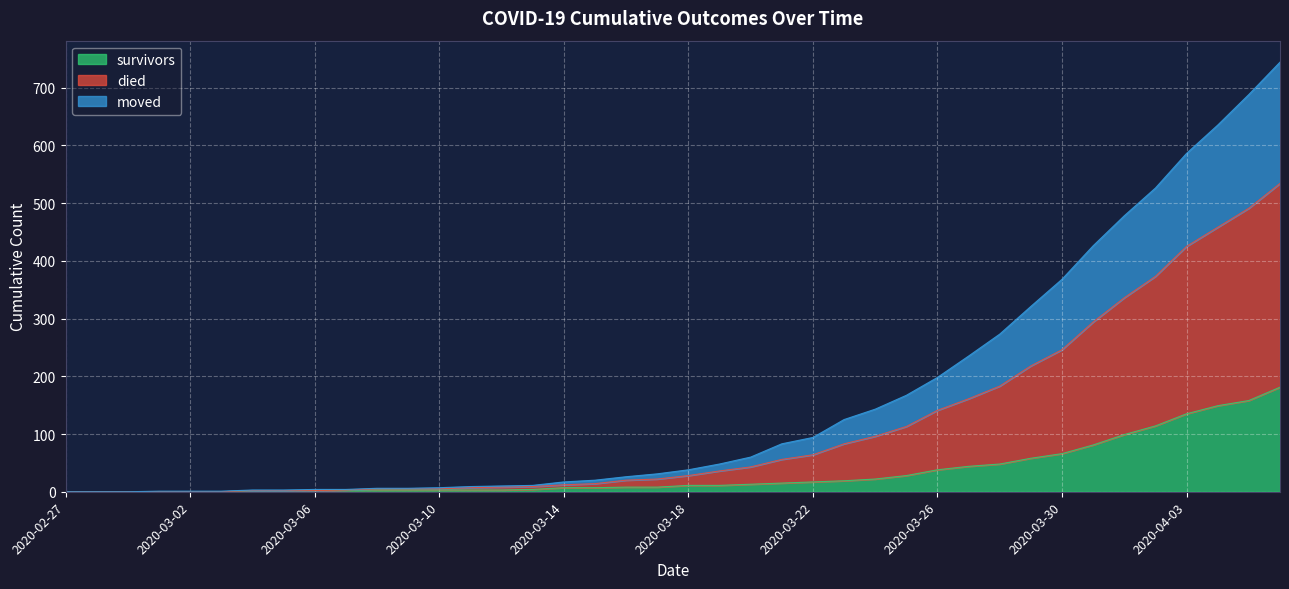

What is the highest value of the survivors series?

181